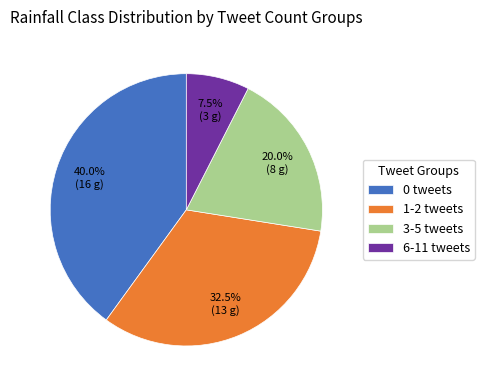

Rank the categories by value from lowest to highest.

6-11 tweets, 3-5 tweets, 1-2 tweets, 0 tweets